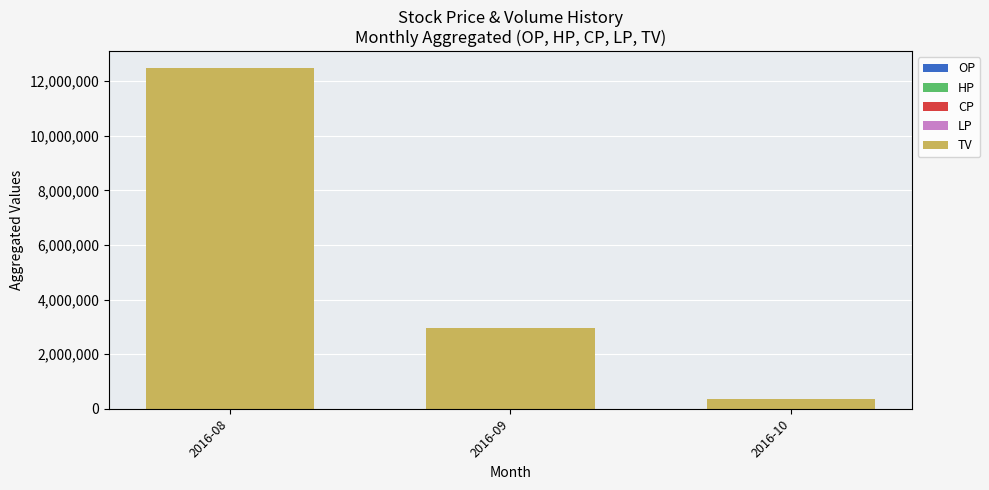

Are the bars horizontal?

No